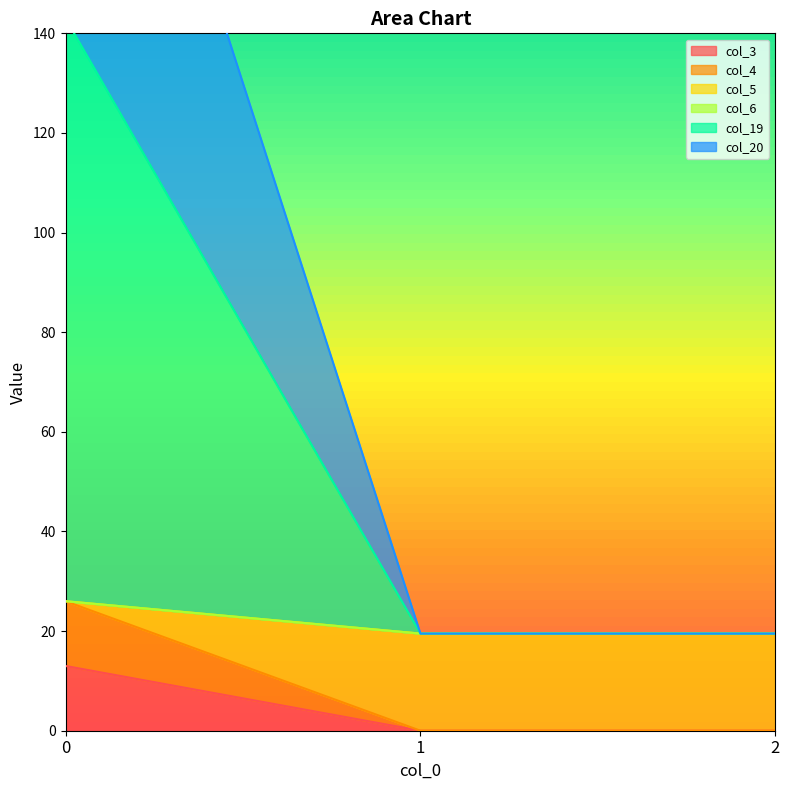

What is the difference between the maximum and minimum values in the col_20 series?

221.0